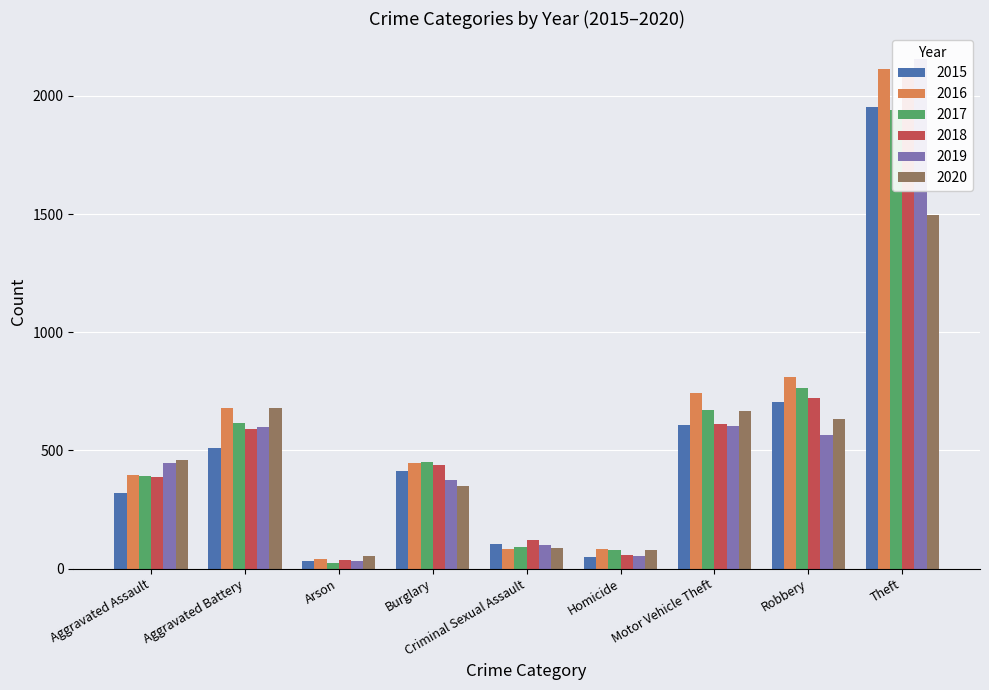

What are all the series names shown in the legend?

2015, 2016, 2017, 2018, 2019, 2020